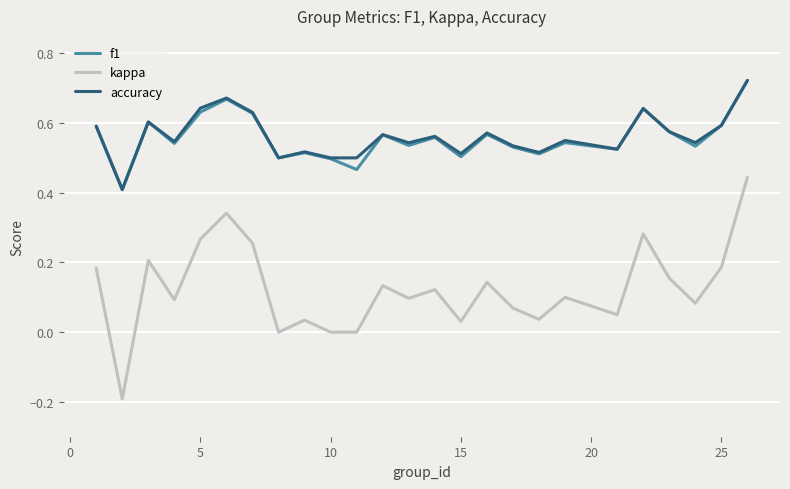

True or false: f1 and kappa cross at least once.

False